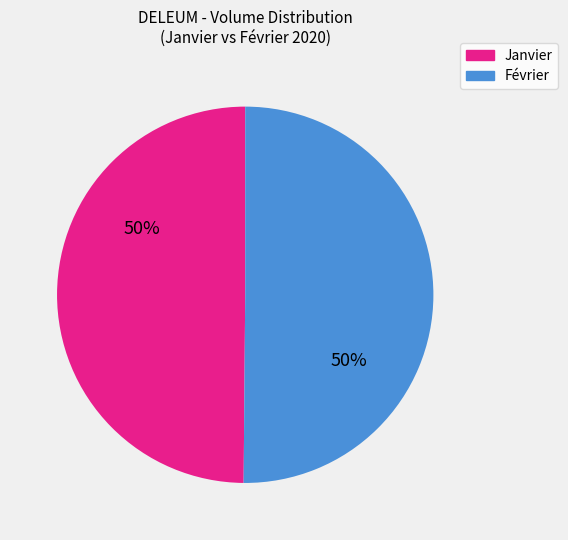

True or false: Janvier accounts for 50% of the total.

True